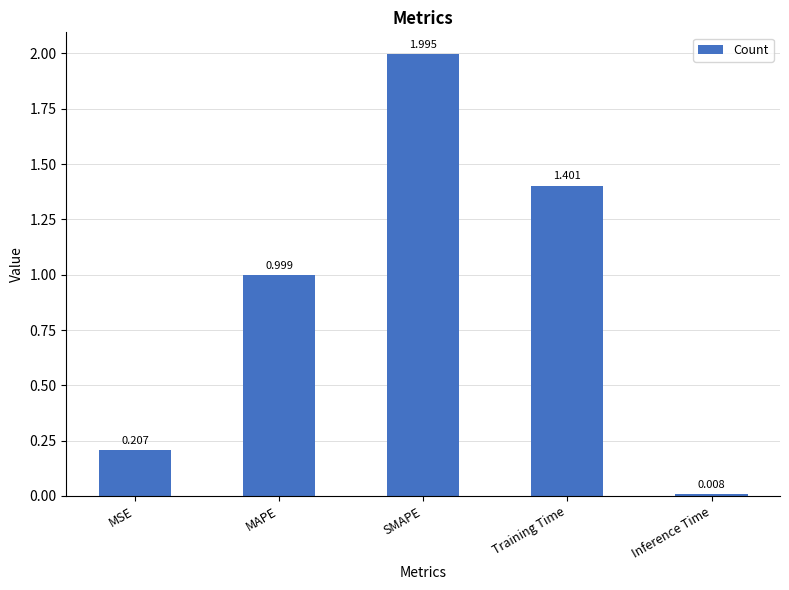

What is the label of the 3rd bar from the right?

SMAPE